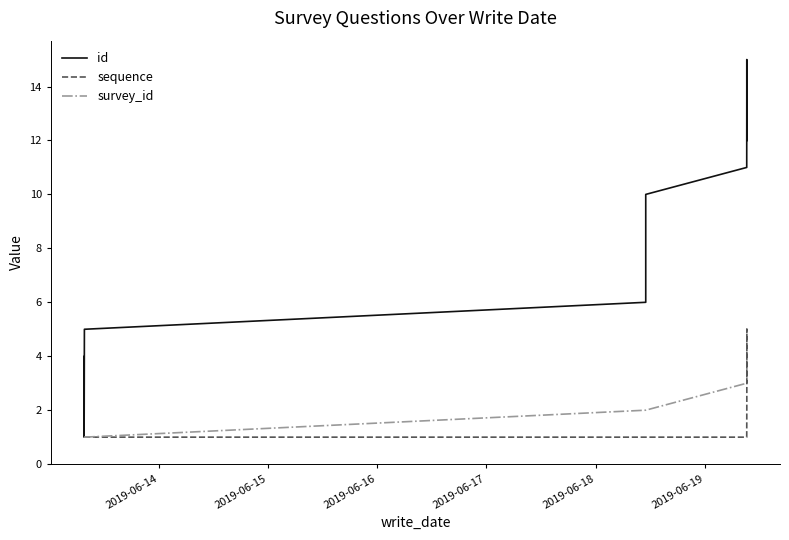

Is it true that survey_id equals 1 at 2019-06-16?

False